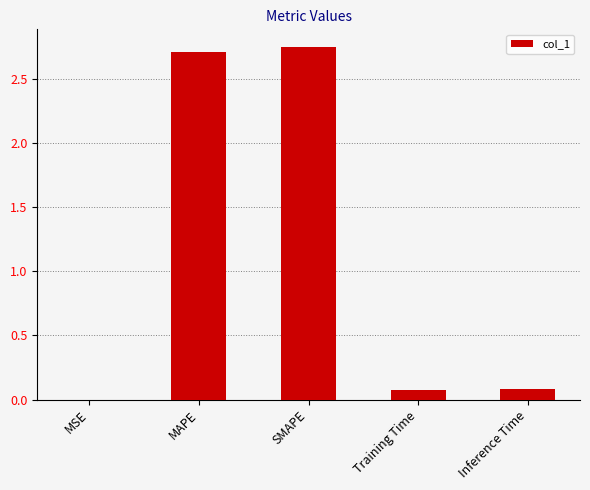

Does the chart contain stacked bars?

No